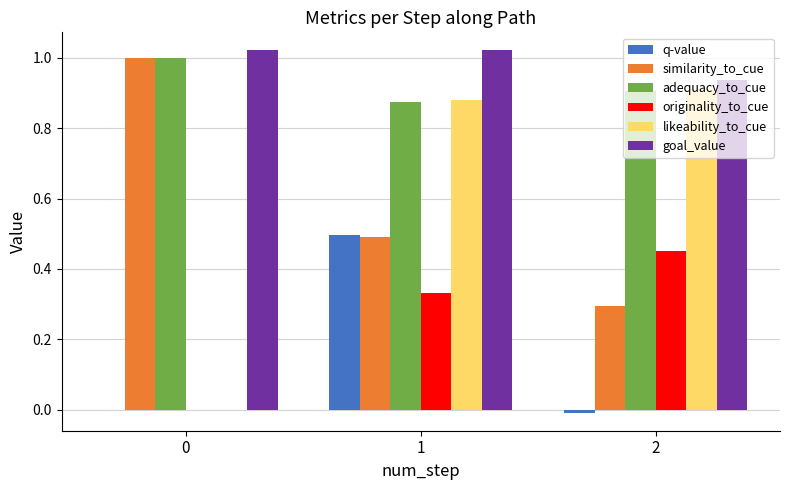

Which series changed the most between 1 and 2?

q-value